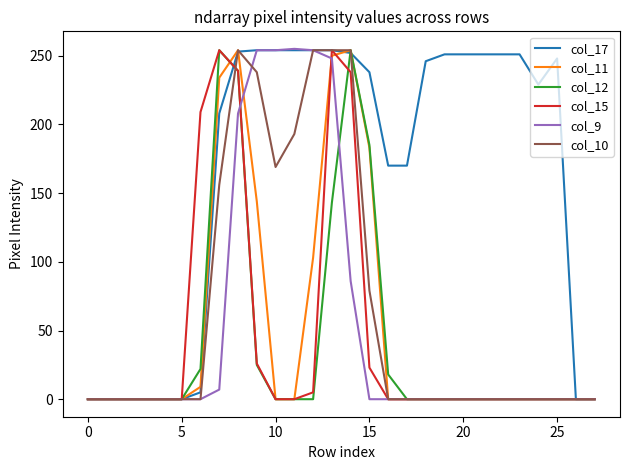

True or false: col_15 and col_11 intersect in this chart.

True